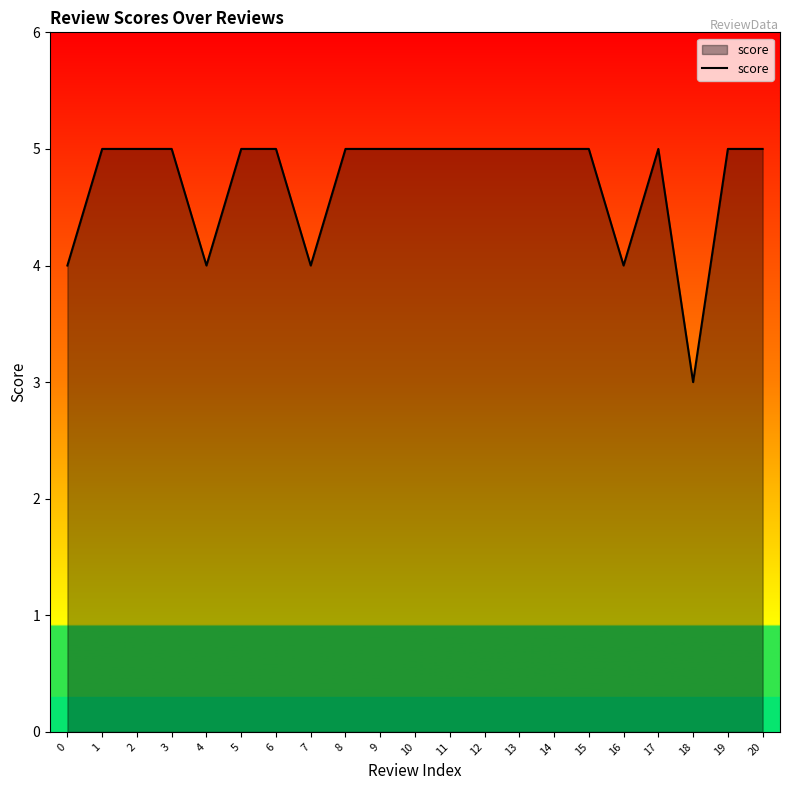

What is the greatest value displayed?

5